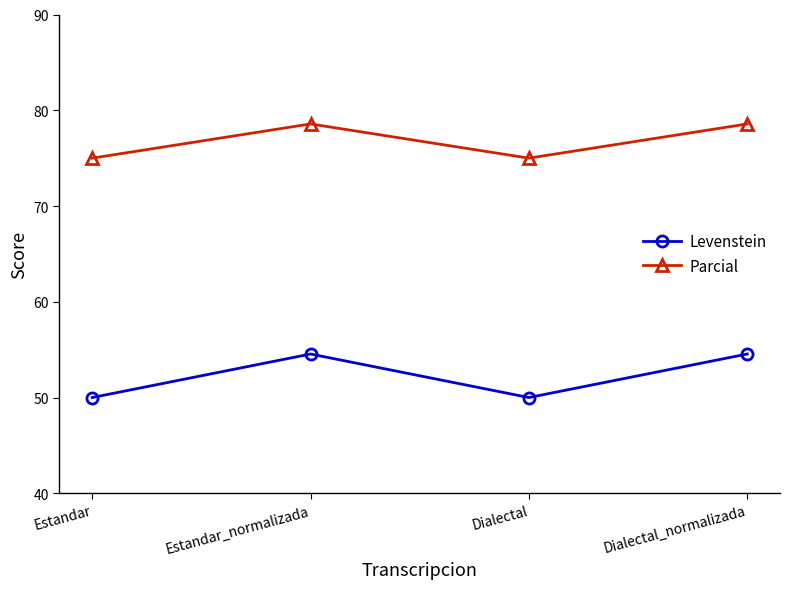

In Levenstein, how many points are higher than both neighbors (excluding endpoints)?

1